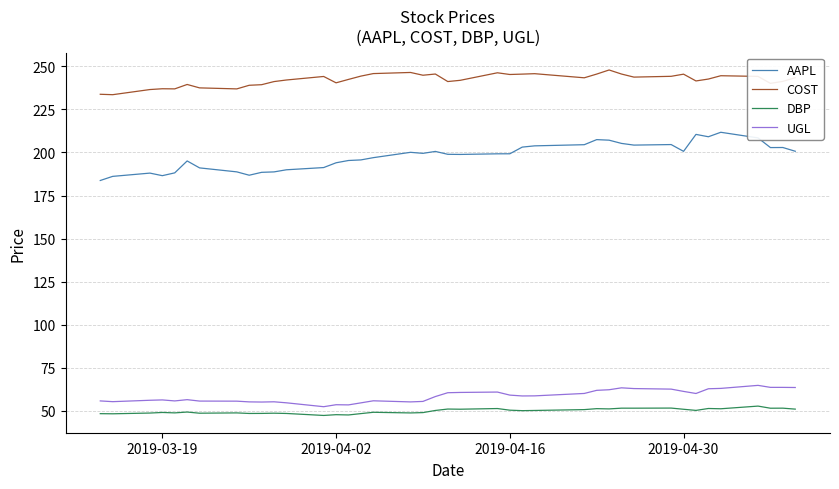

Which series has the largest range (max minus min)?

AAPL